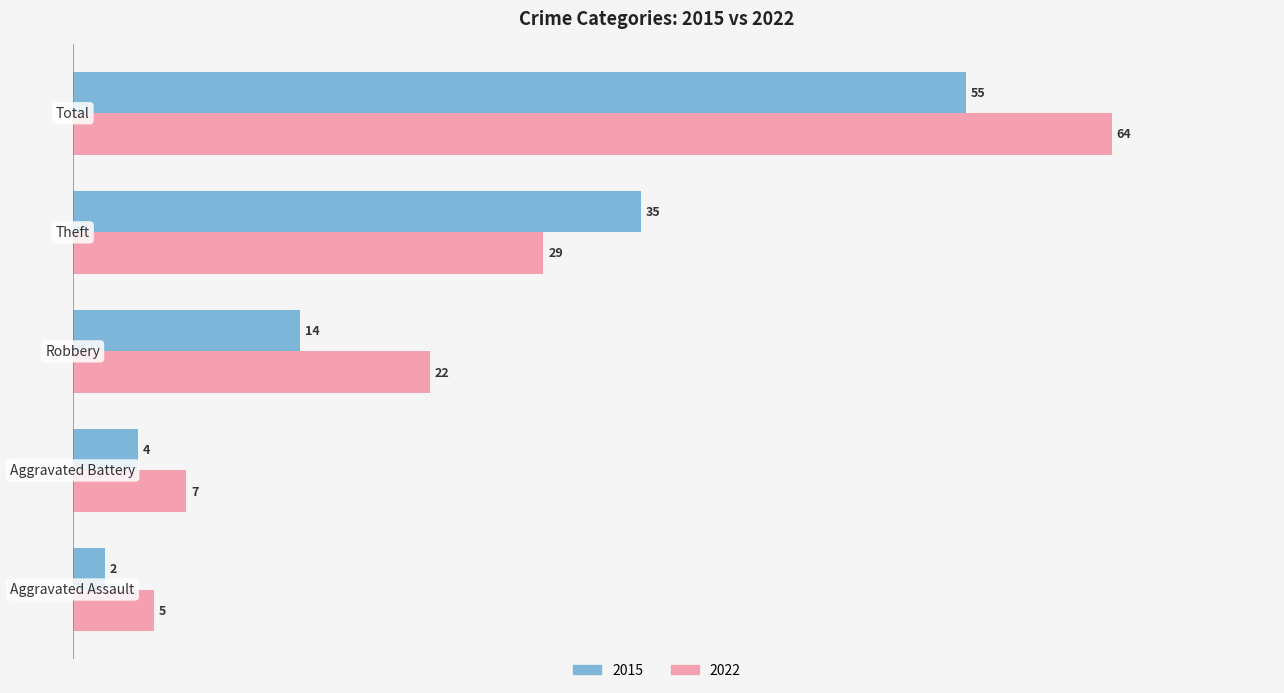

Which series has the widest spread of values?

2022